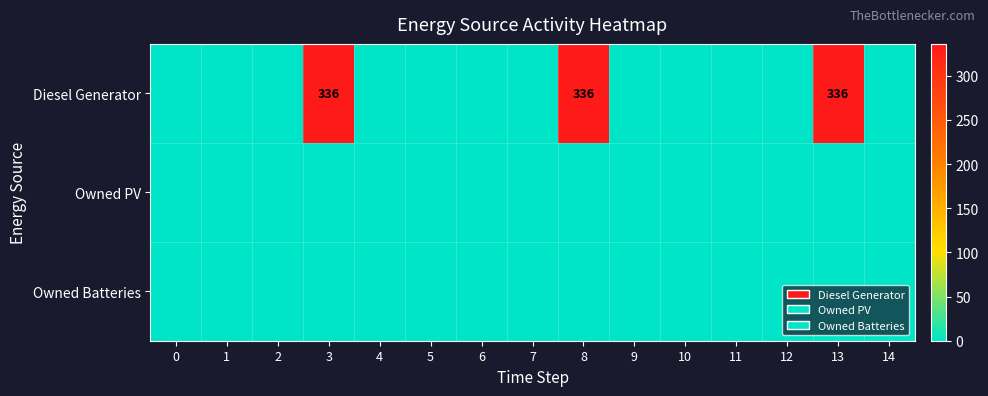

Which series changed the most between 0 and 8?

Diesel Generator